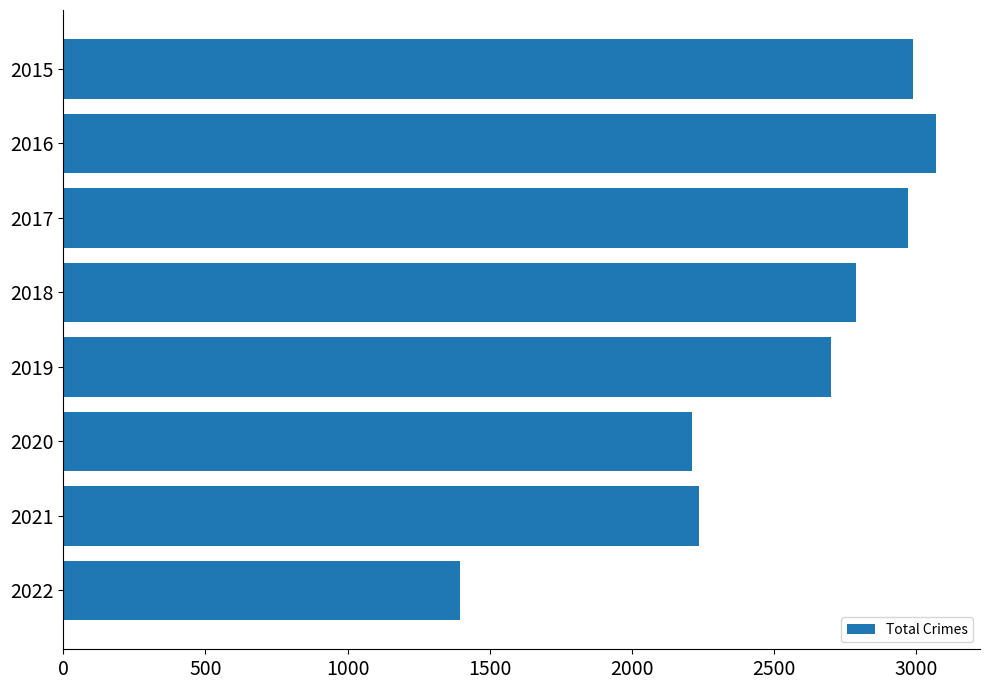

How many series are shown in this chart?

1